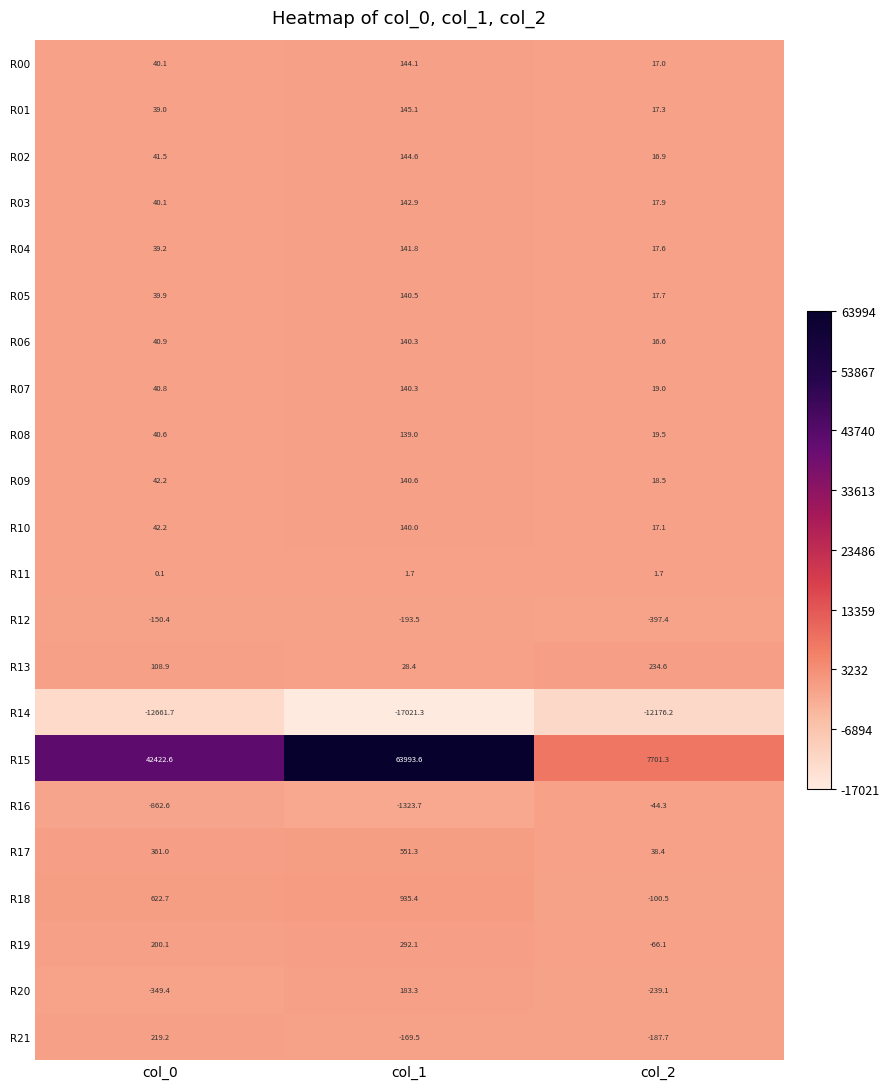

At which label does R06 reach its peak?

col_1